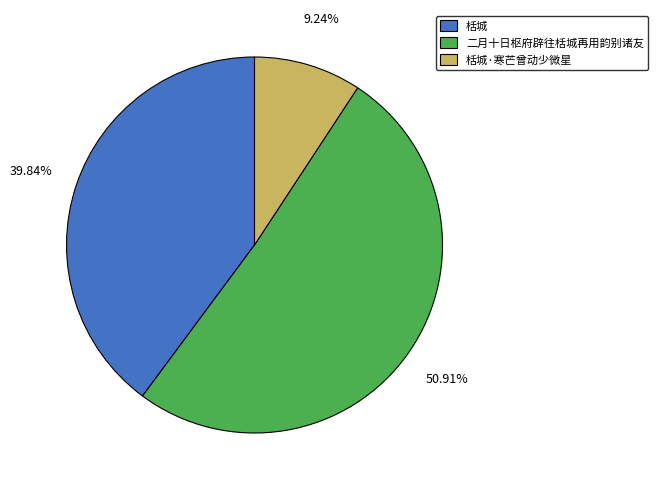

What percentage is the 二月十日枢府辟往栝城再用韵别诸友 slice, to the nearest percent?

51%